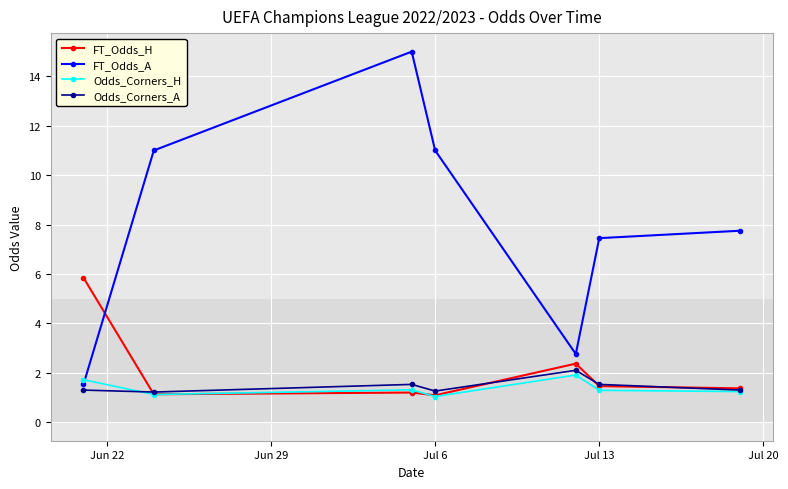

Which series has the widest spread of values?

FT_Odds_A